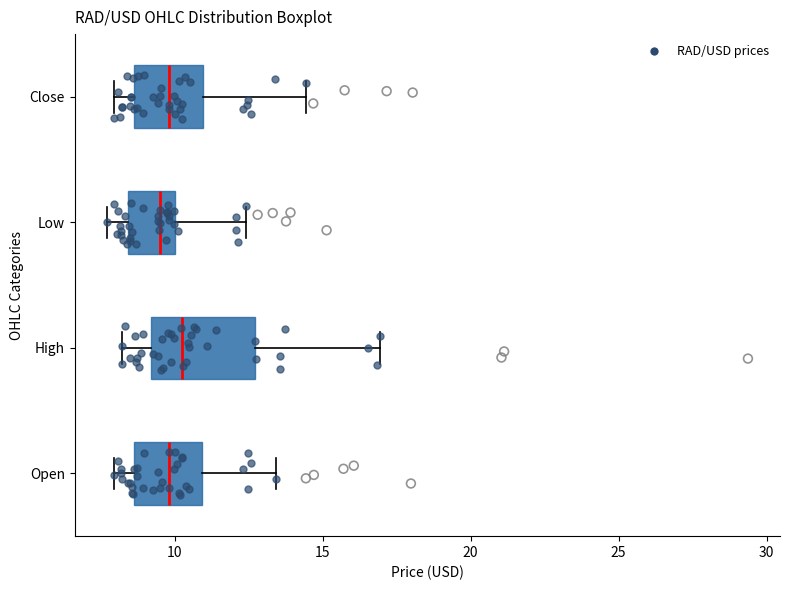

Reading bottom to top, transcribe this box plot: for each box, give where its median line is, the range the box spans, and where its two whiskers end, as read against the x-axis. The values are not printed on the chart, so give them approximately, as read against the axis.

Open: median 10.0, box 8.5 to 11.0, whiskers 8.0 to 13.5
High: median 10.5, box 9.0 to 12.5, whiskers 8.0 to 17.0
Low: median 9.5, box 8.5 to 10.0, whiskers 7.5 to 12.5
Close: median 10.0, box 8.5 to 11.0, whiskers 8.0 to 14.5